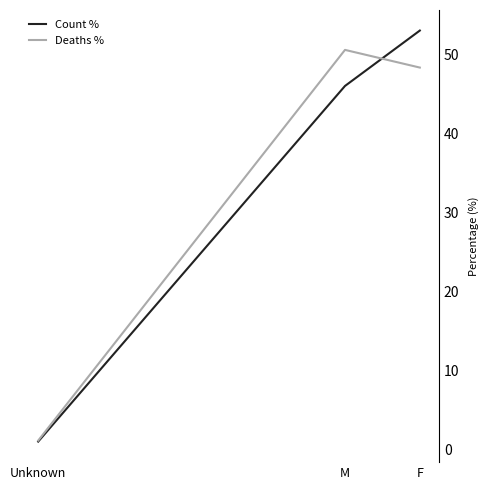

How many lines are shown in the chart?

2